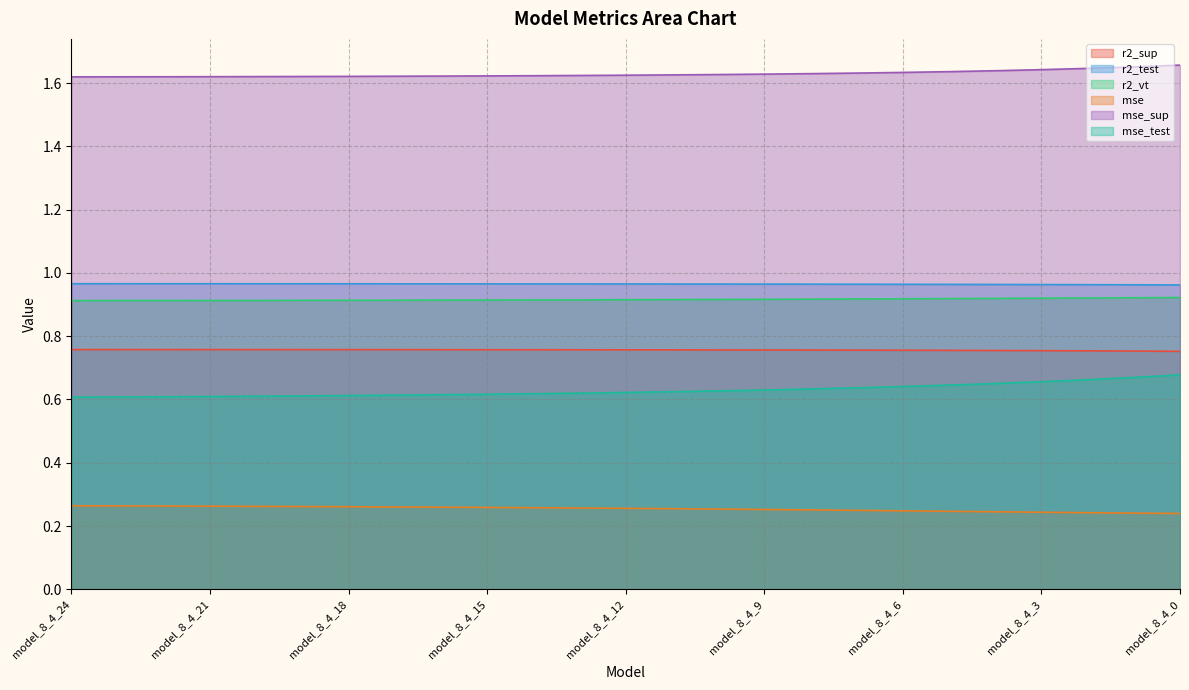

What is the minimum value shown in the chart?

0.2